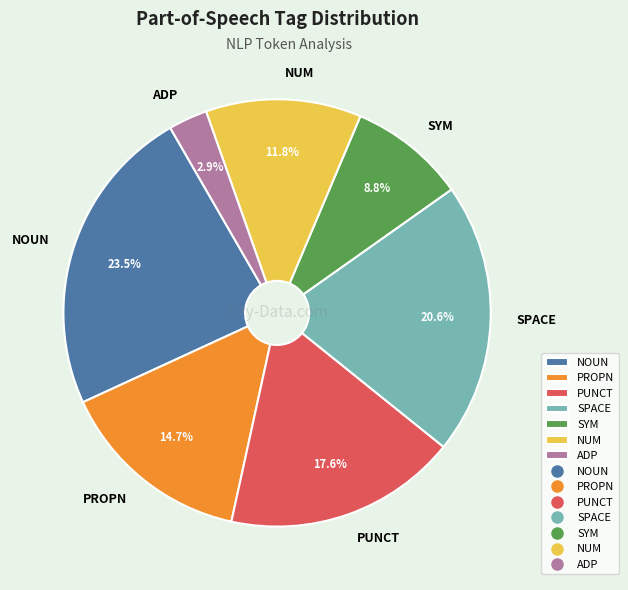

Is there a majority slice in this chart?

No